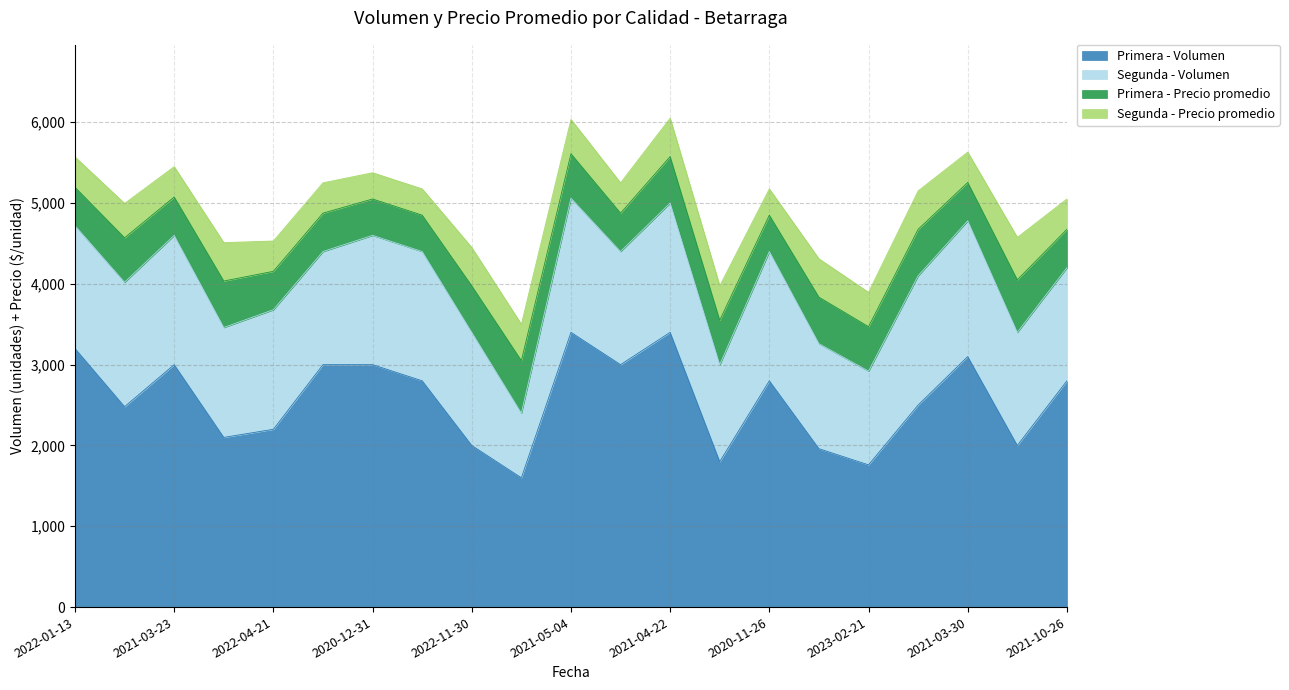

What is the total value across all series at 2021-04-22?

6050